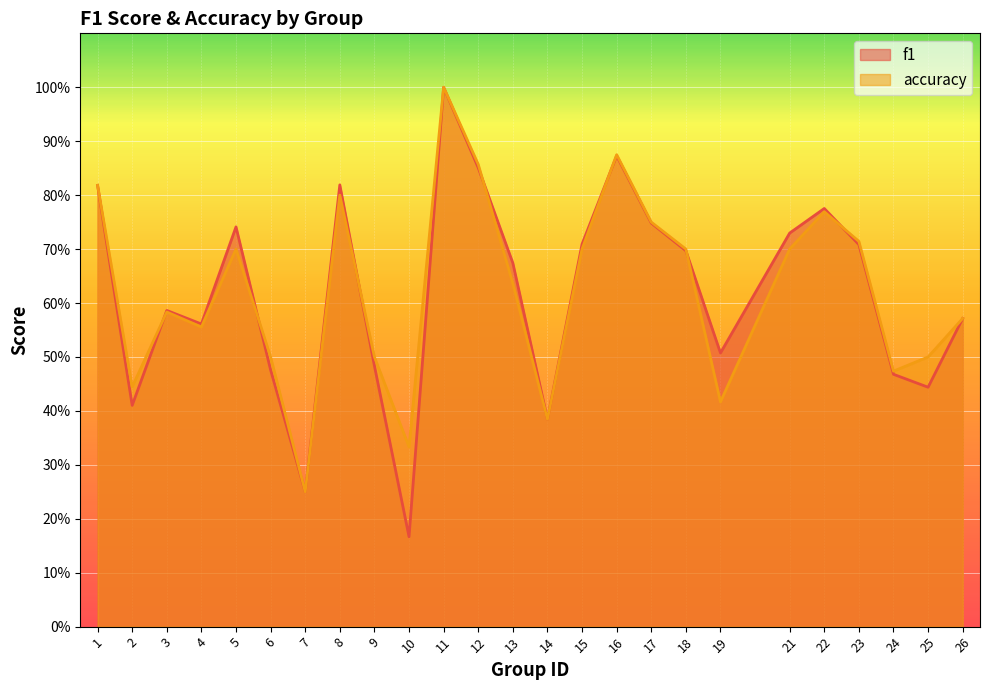

At which category is the sum across all series the highest?

11